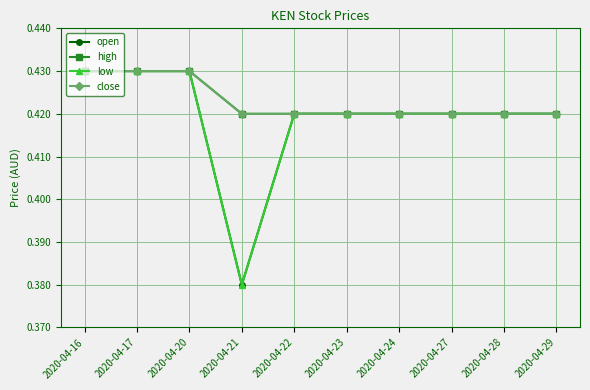

The close series shows 0.2 at 2020-04-24. True or false?

False